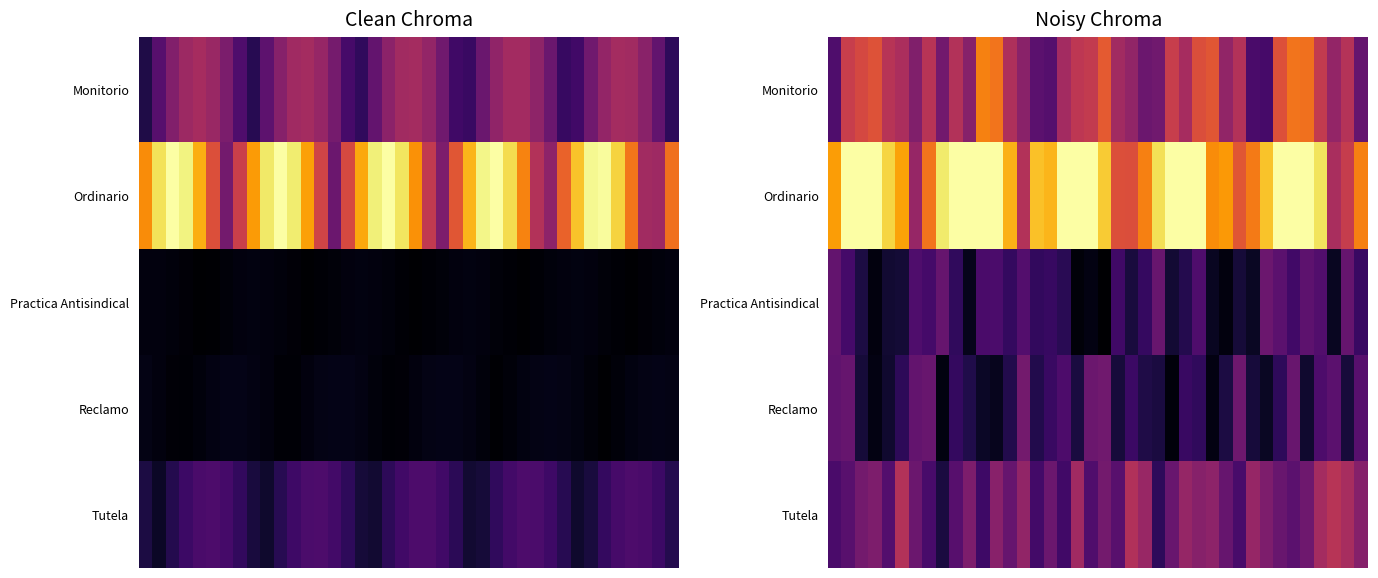

Which series has the largest total across all categories?

Ordinario